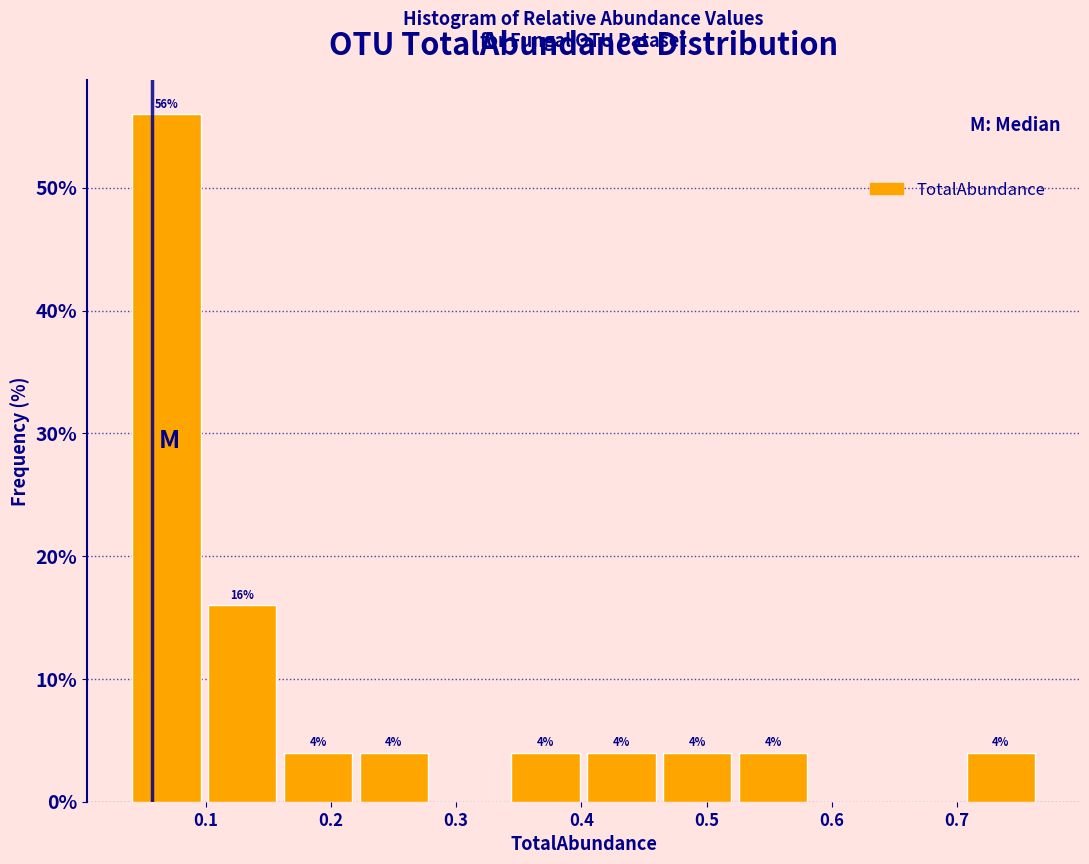

Which range on the x-axis has the tallest bar?

0.04 to 0.10